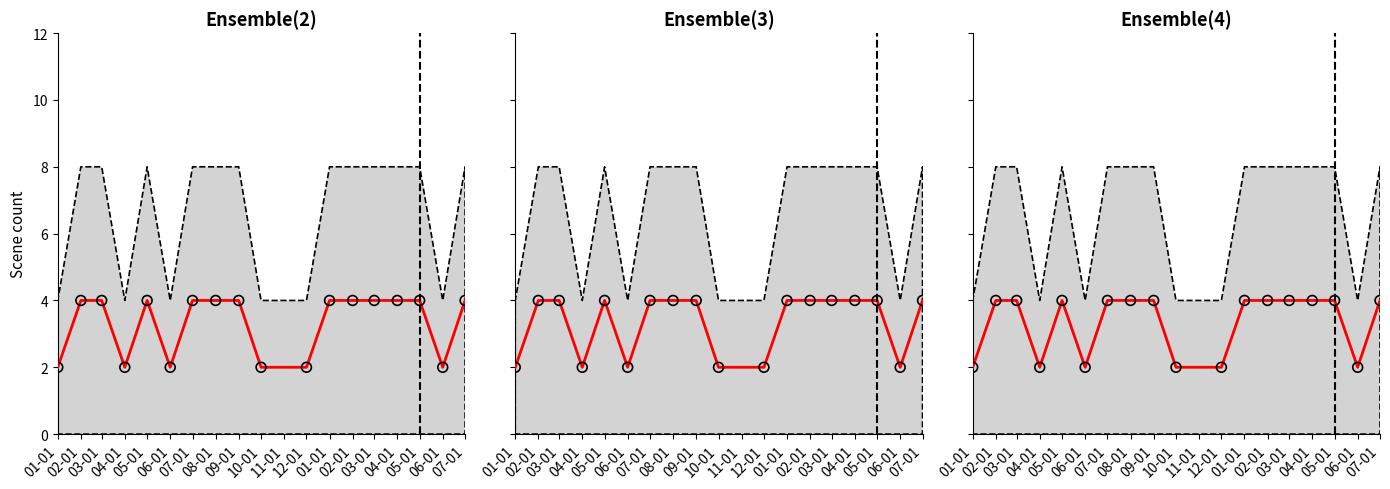

At which category is the sum across all series the highest?

02-01